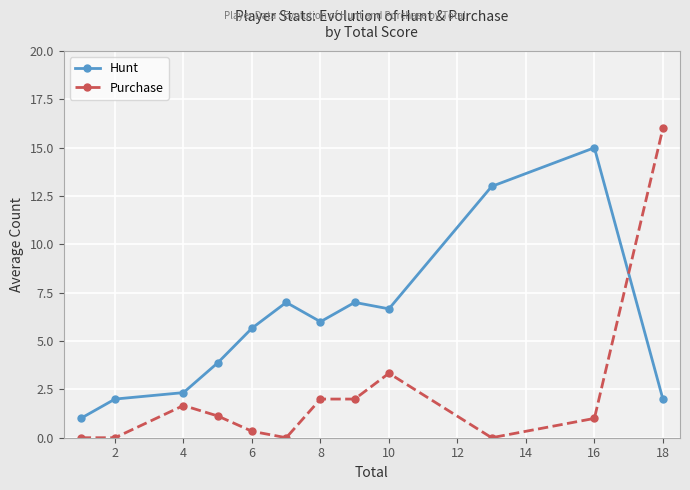

What is the difference between the maximum and second lowest values in the Purchase series?

16.0